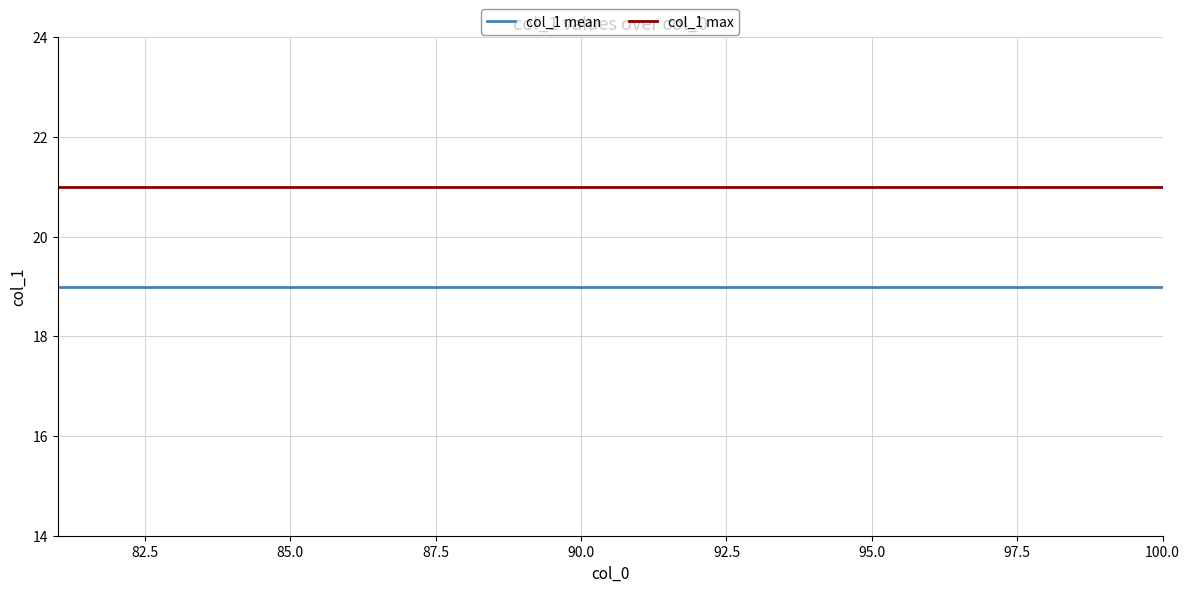

True or false: col_1 mean and col_1 max cross at least once.

False